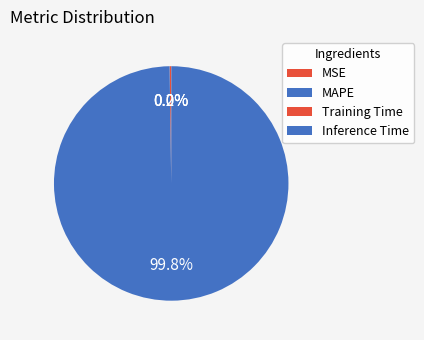

To the nearest percent, what is the difference between the largest and smallest slice percentages?

100%